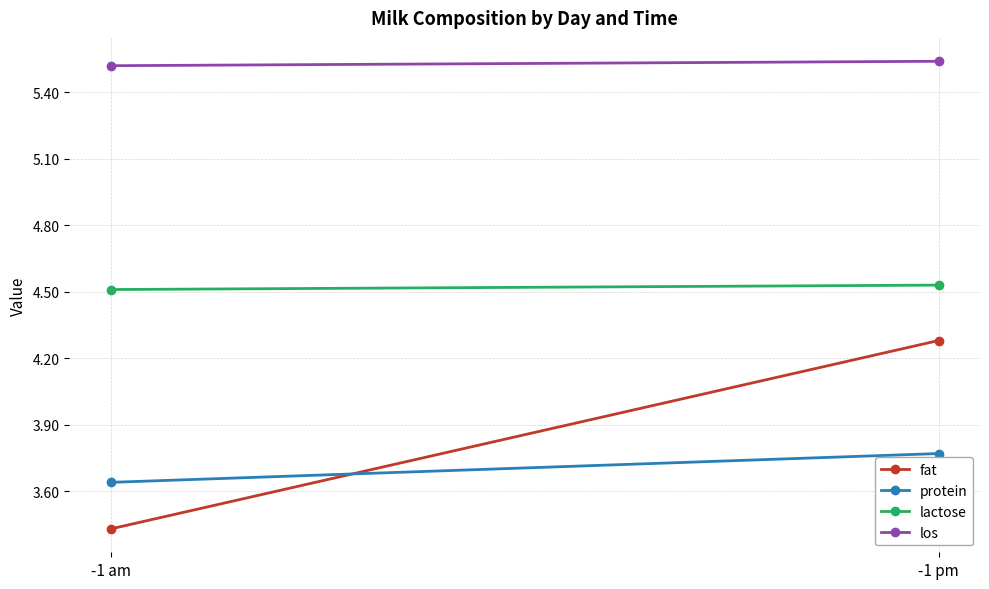

Reading left to right, what are all the values shown in this chart?

fat: -1 am=3.4	-1 pm=4.3
protein: -1 am=3.6	-1 pm=3.8
lactose: -1 am=4.5	-1 pm=4.5
los: -1 am=5.5	-1 pm=5.5